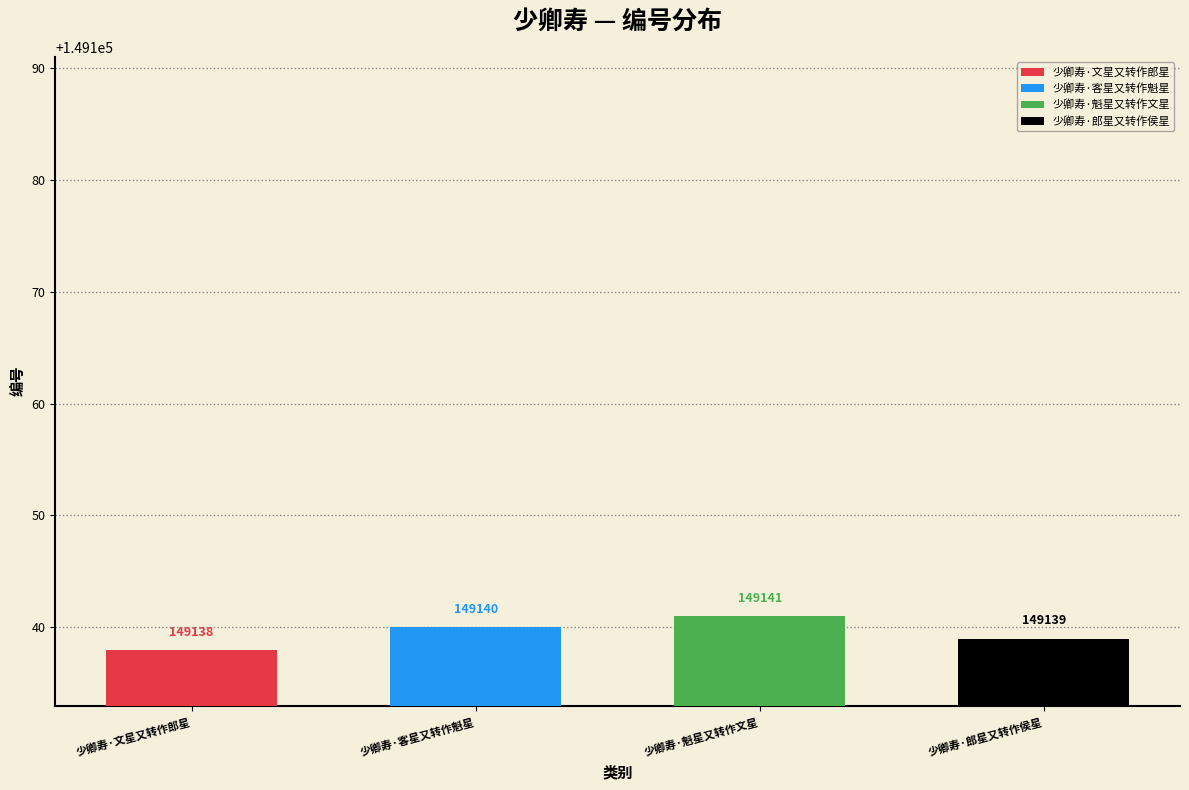

What is the difference between the second highest and minimum values?

2